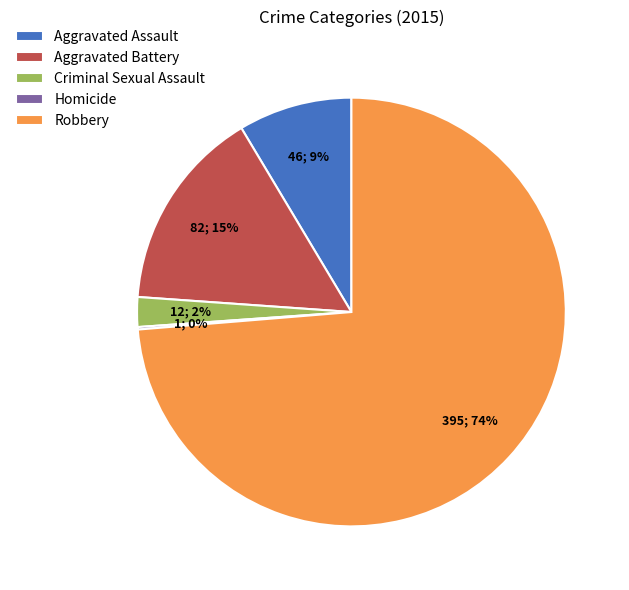

What is the largest slice in the pie chart?

Robbery